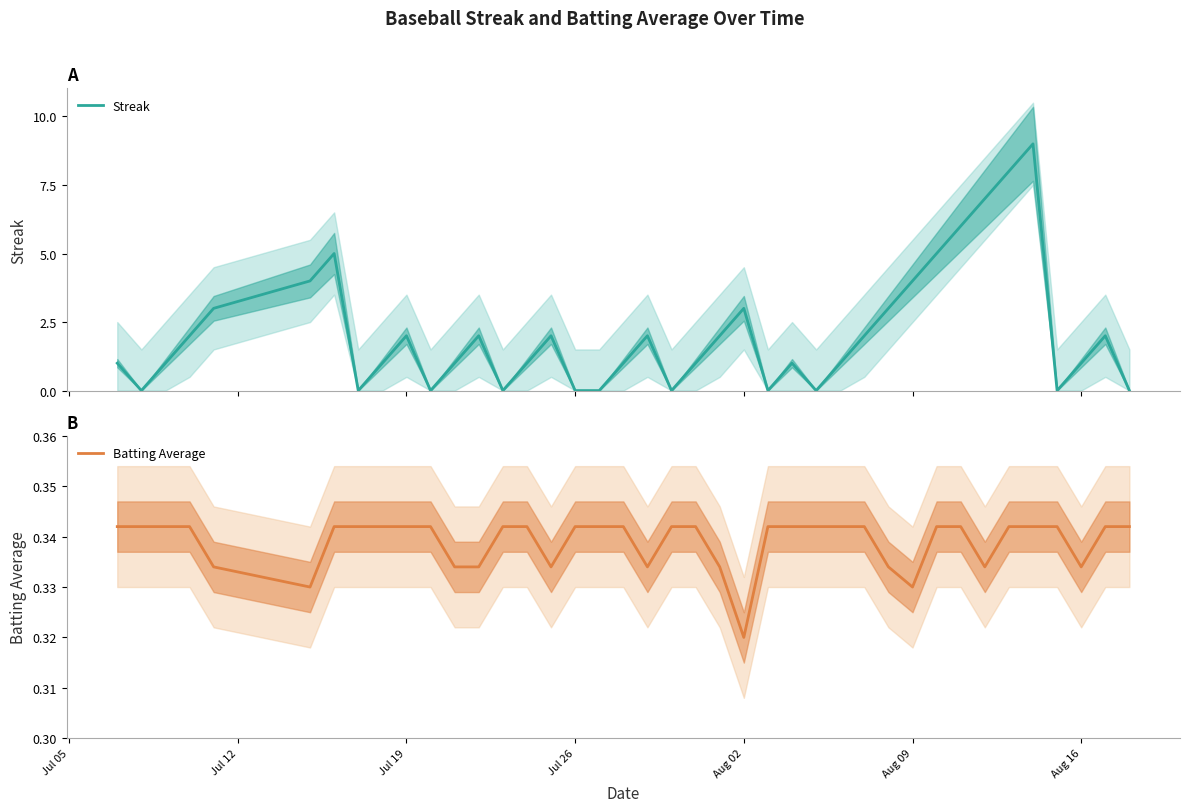

The Batting Average series shows 0.4 at Aug 02. True or false?

False